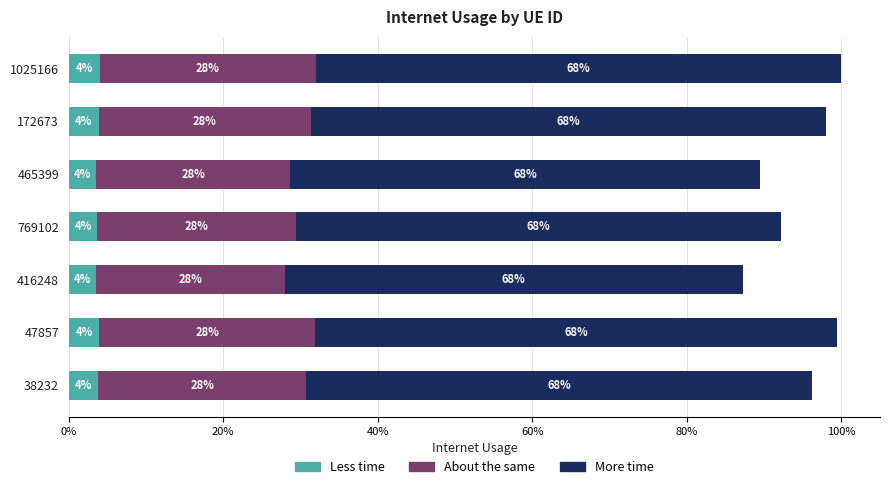

What are all the series names shown in the legend?

Less time, About the same, More time